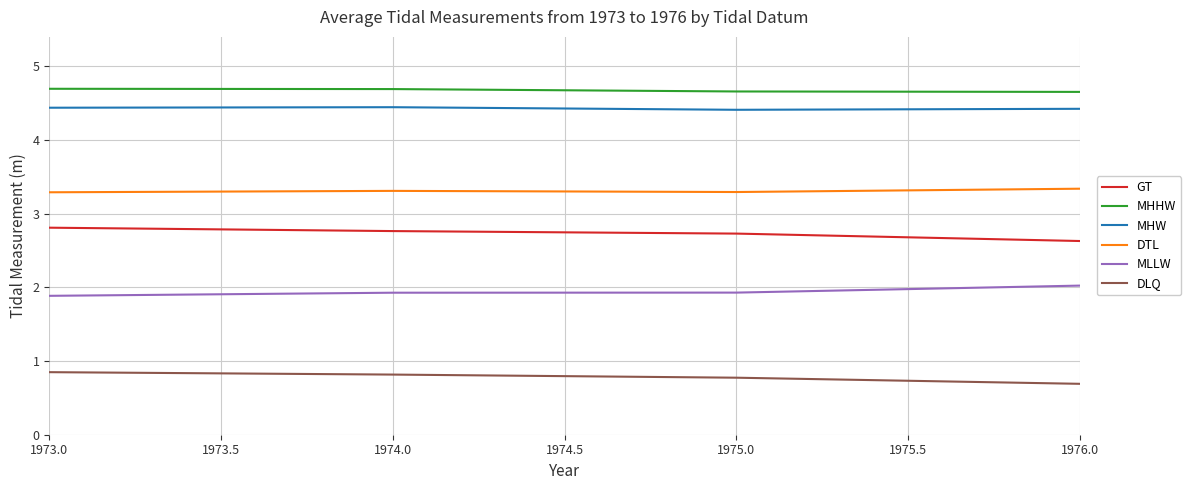

What is the highest value of the MHHW series?

4.7